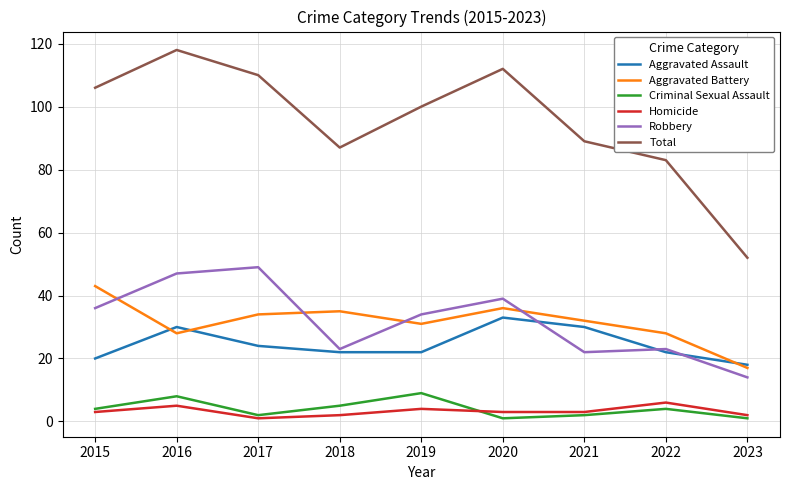

At which category is the sum across all series the highest?

2016